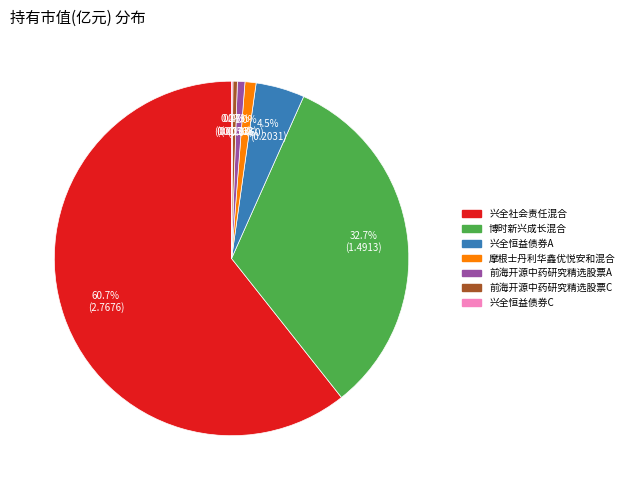

Which slice is the largest?

兴全社会责任混合